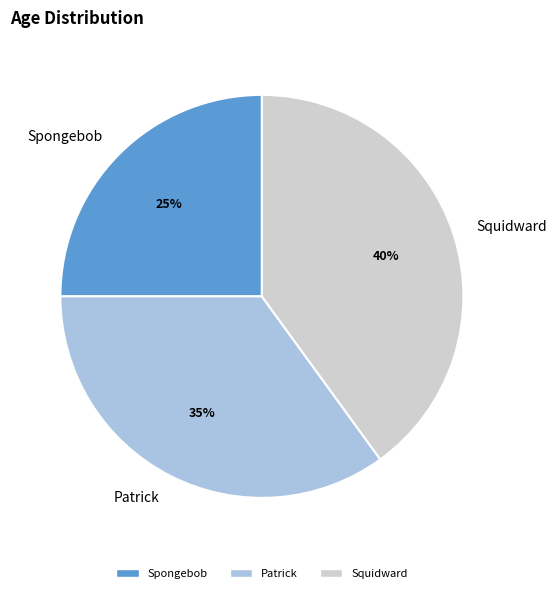

To the nearest percent, what is the average slice percentage?

33%